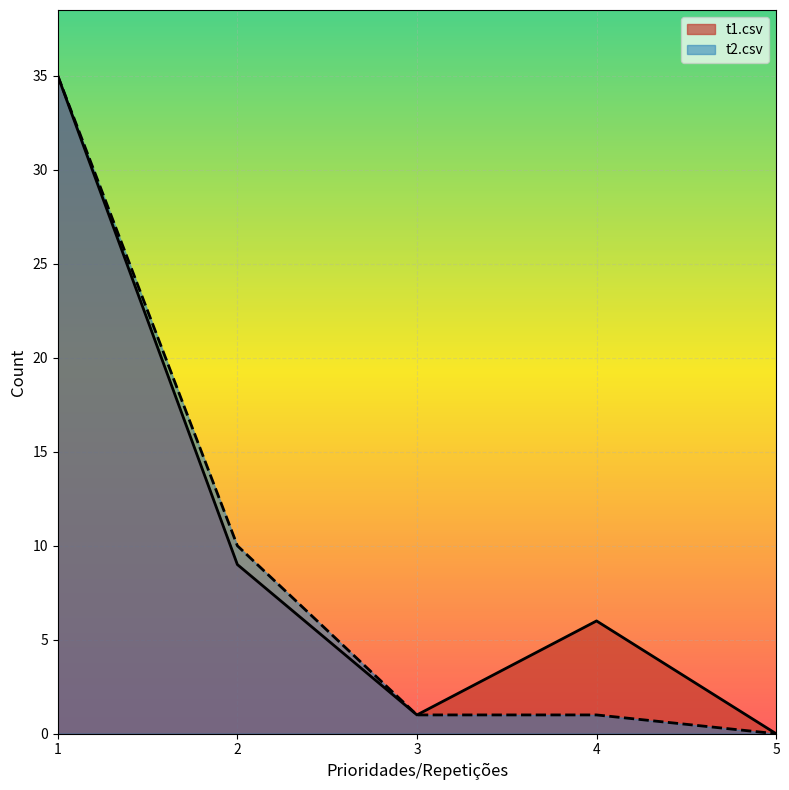

Is it true that t1.csv equals -20 at 5?

False